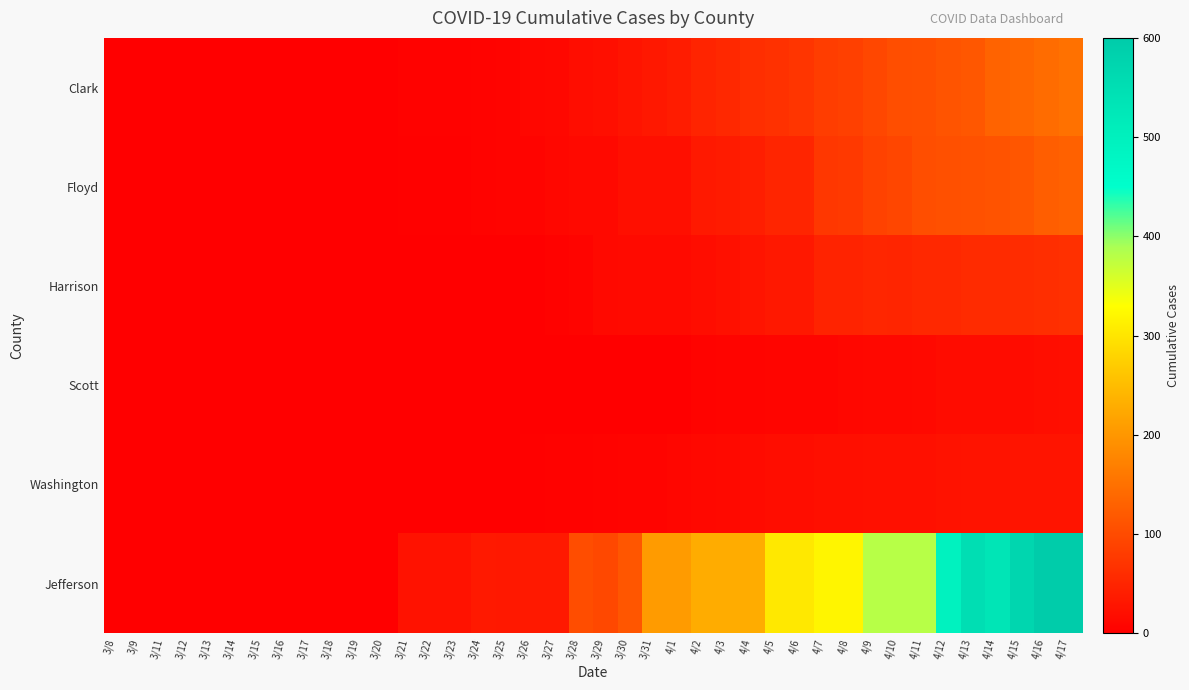

Reading left to right, list all the values displayed in this chart.

Clark: 3/8=0	3/9=0	3/11=0	3/12=0	3/13=0	3/14=0	3/15=0	3/16=0	3/17=0	3/18=1	3/19=1	3/20=1	3/21=4	3/22=4	3/23=4	3/24=5	3/25=6	3/26=10	3/27=12	3/28=18	3/29=20	3/30=27	3/31=33	4/1=38	4/2=49	4/3=55	4/4=61	4/5=66	4/6=71	4/7=82	4/8=86	4/9=96	4/10=104	4/11=106	4/12=112	4/13=117	4/14=132	4/15=137	4/16=143	4/17=151
Floyd: 3/8=0	3/9=0	3/11=0	3/12=0	3/13=0	3/14=0	3/15=0	3/16=1	3/17=1	3/18=1	3/19=1	3/20=1	3/21=3	3/22=3	3/23=3	3/24=5	3/25=6	3/26=7	3/27=11	3/28=13	3/29=14	3/30=20	3/31=21	4/1=21	4/2=34	4/3=37	4/4=41	4/5=50	4/6=50	4/7=74	4/8=77	4/9=88	4/10=93	4/11=105	4/12=107	4/13=108	4/14=111	4/15=116	4/16=125	4/17=130
Harrison: 3/8=0	3/9=0	3/11=0	3/12=0	3/13=0	3/14=0	3/15=0	3/16=0	3/17=0	3/18=0	3/19=0	3/20=0	3/21=0	3/22=0	3/23=0	3/24=0	3/25=0	3/26=2	3/27=4	3/28=7	3/29=14	3/30=15	3/31=15	4/1=15	4/2=18	4/3=23	4/4=28	4/5=33	4/6=33	4/7=48	4/8=48	4/9=51	4/10=50	4/11=54	4/12=55	4/13=58	4/14=58	4/15=59	4/16=61	4/17=65
Scott: 3/8=0	3/9=0	3/11=0	3/12=0	3/13=0	3/14=0	3/15=0	3/16=0	3/17=0	3/18=0	3/19=0	3/20=0	3/21=1	3/22=1	3/23=1	3/24=1	3/25=1	3/26=1	3/27=1	3/28=1	3/29=1	3/30=1	3/31=1	4/1=1	4/2=5	4/3=6	4/4=7	4/5=8	4/6=8	4/7=8	4/8=11	4/9=12	4/10=12	4/11=14	4/12=17	4/13=17	4/14=17	4/15=17	4/16=19	4/17=20
Washington: 3/8=0	3/9=0	3/11=0	3/12=0	3/13=0	3/14=0	3/15=0	3/16=0	3/17=0	3/18=0	3/19=0	3/20=0	3/21=0	3/22=0	3/23=0	3/24=1	3/25=2	3/26=3	3/27=4	3/28=4	3/29=5	3/30=6	3/31=6	4/1=9	4/2=12	4/3=14	4/4=16	4/5=18	4/6=18	4/7=20	4/8=21	4/9=23	4/10=23	4/11=23	4/12=25	4/13=26	4/14=26	4/15=27	4/16=28	4/17=27
Jefferson: 3/8=0	3/9=1	3/11=1	3/12=2	3/13=2	3/14=2	3/15=2	3/16=2	3/17=2	3/18=2	3/19=2	3/20=2	3/21=25	3/22=25	3/23=25	3/24=35	3/25=33	3/26=35	3/27=35	3/28=103	3/29=97	3/30=116	3/31=206	4/1=206	4/2=228	4/3=228	4/4=228	4/5=304	4/6=304	4/7=319	4/8=319	4/9=380	4/10=380	4/11=380	4/12=495	4/13=550	4/14=531	4/15=573	4/16=600	4/17=599